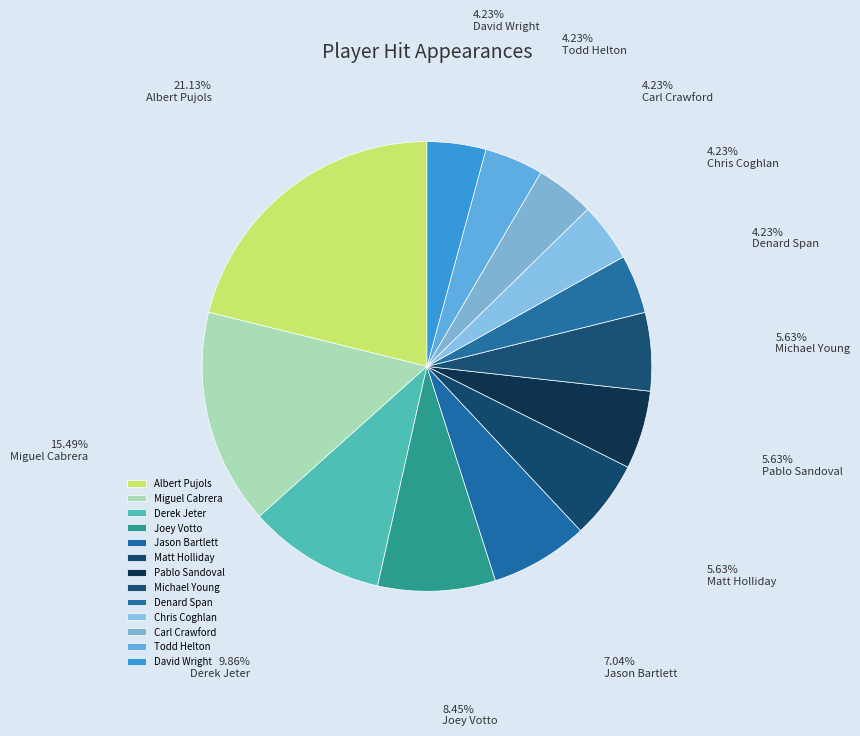

How many segments does this pie chart have?

13